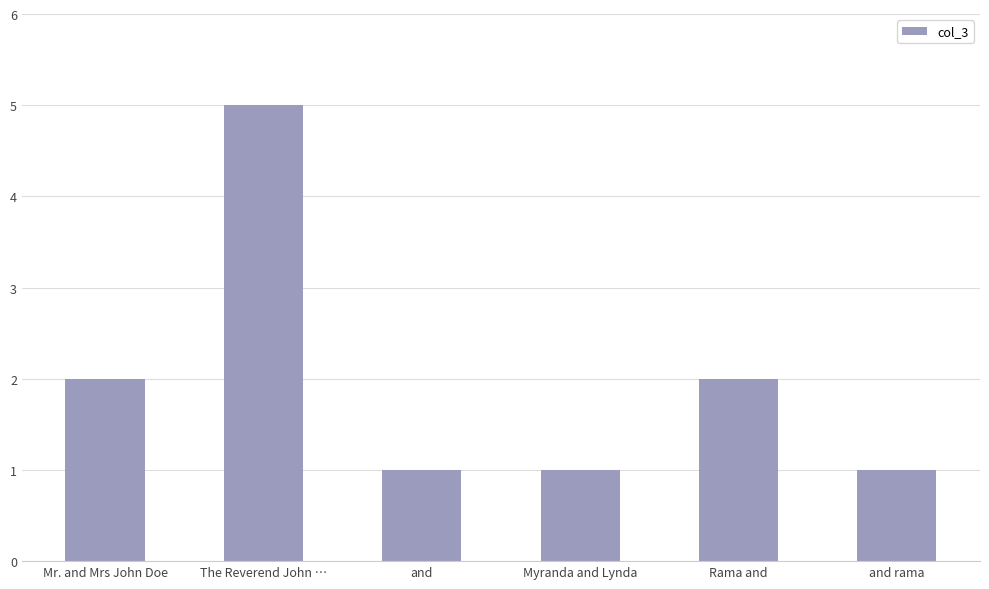

What is the label of the 2nd bar from the right?

Rama and